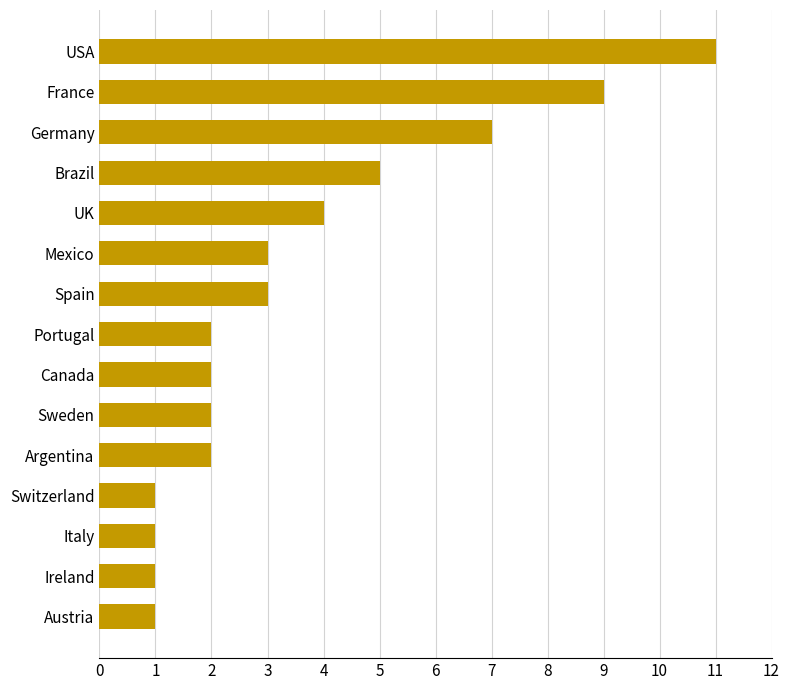

Is it true that the value at France is 9?

True